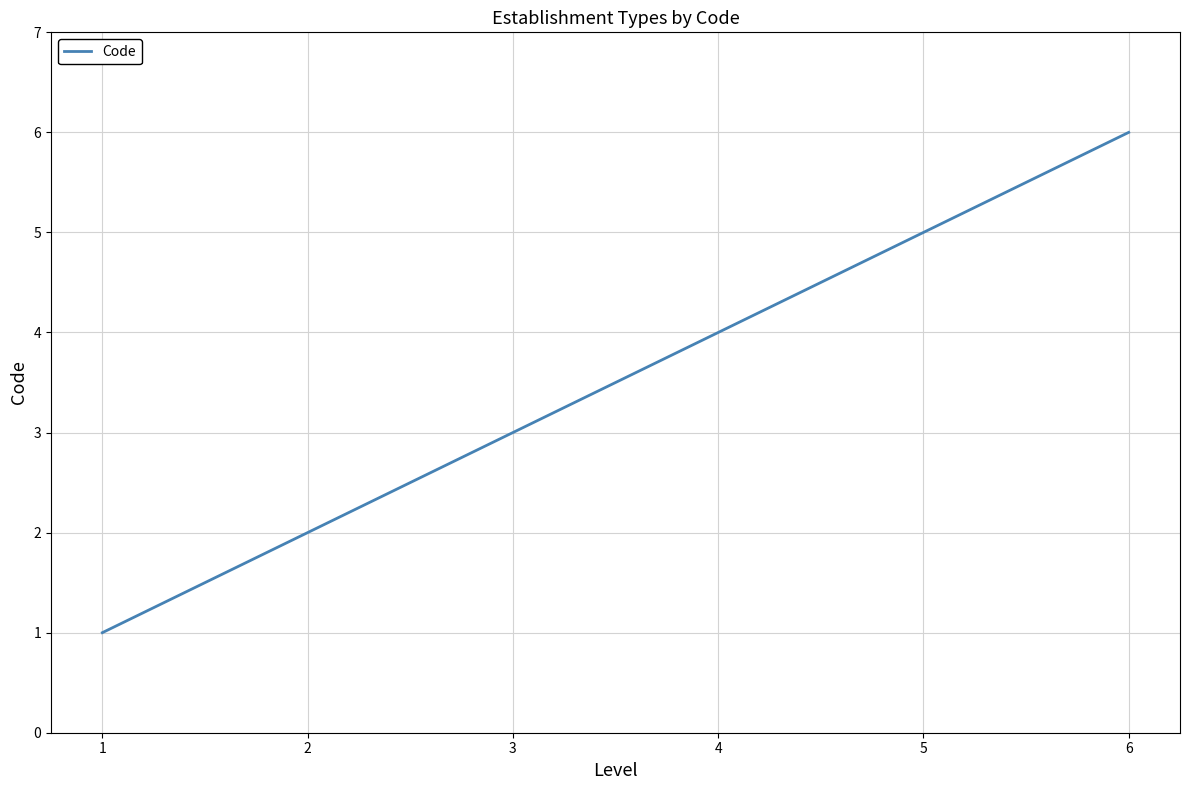

Does the chart have visible grid lines?

Yes